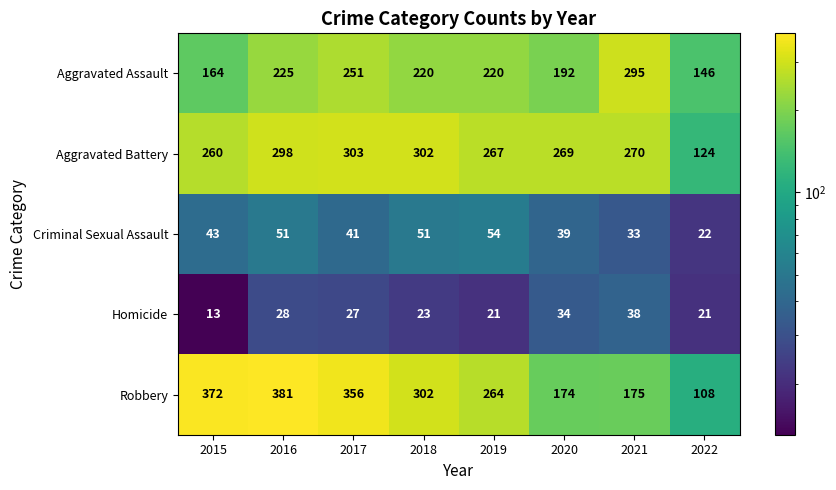

Rank the series at 2017 from highest to lowest value.

Robbery, Aggravated Battery, Aggravated Assault, Criminal Sexual Assault, Homicide